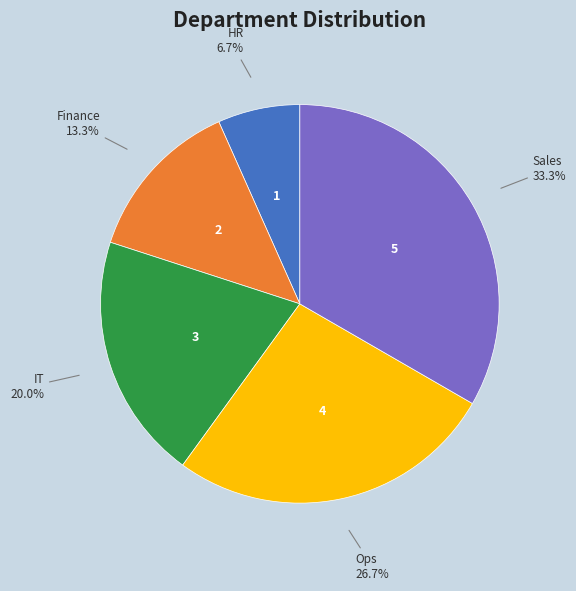

Is there any slice that represents more than half of the pie?

No